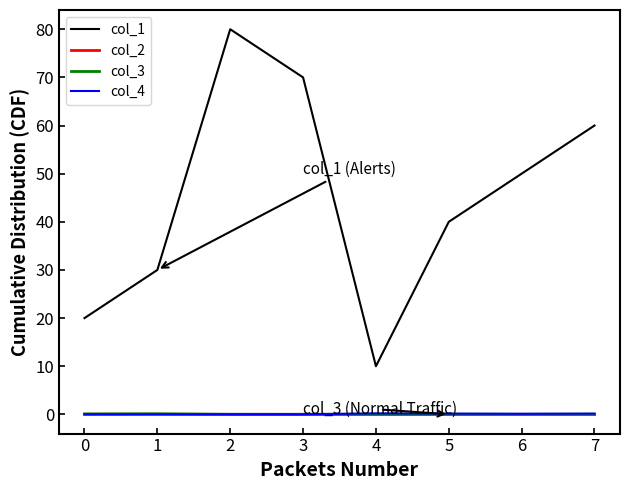

Which series has the largest total across all categories?

col_1